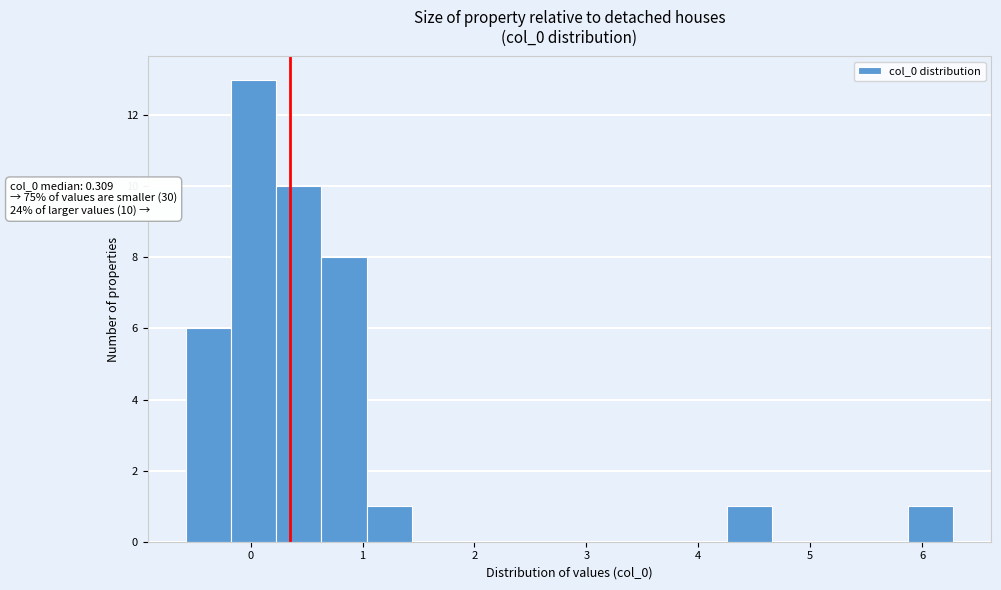

Which range on the x-axis has the tallest bar?

-0.2 to 0.2